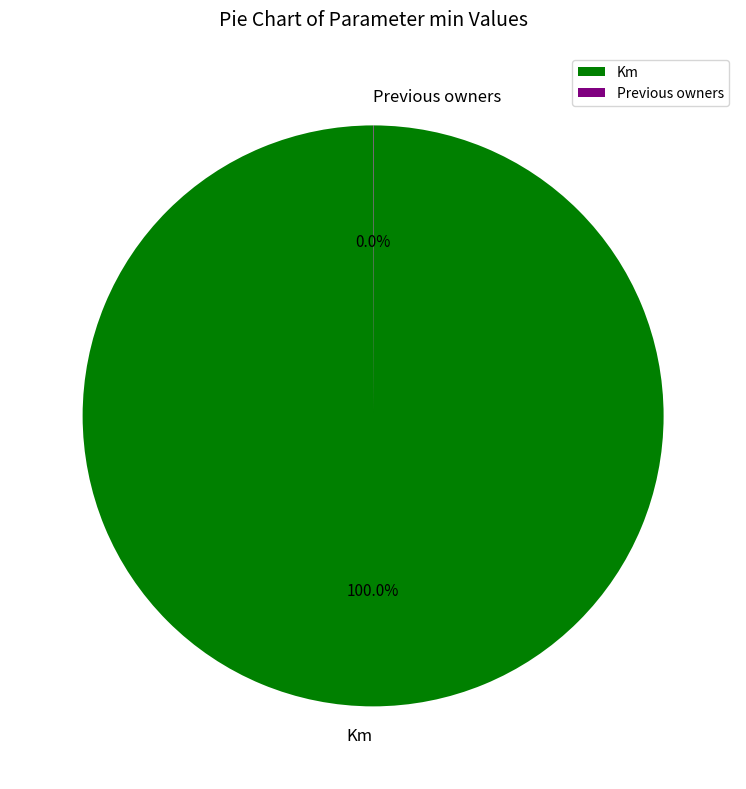

Does any single category account for the majority?

Yes